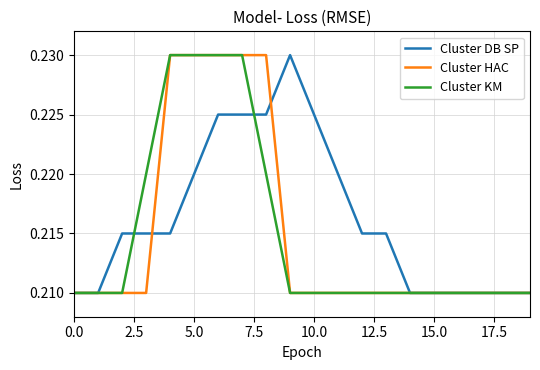

Which series has the largest total across all categories?

Cluster DB SP